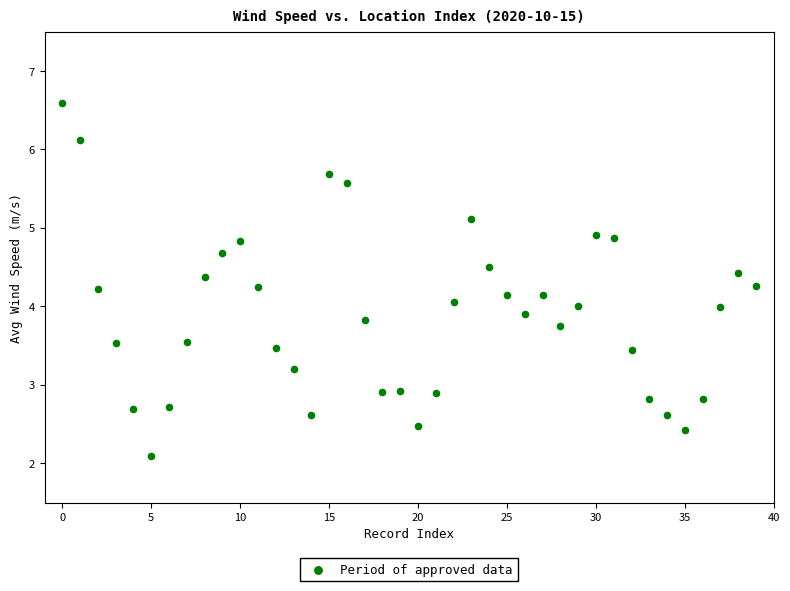

What is the range of Y values (max minus min)?

4.5